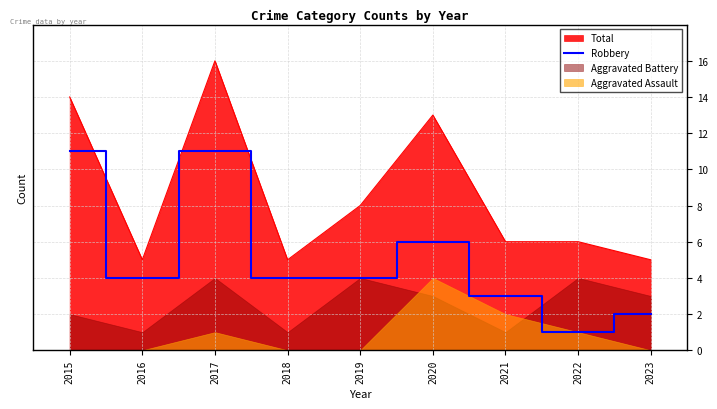

At which label does Total reach its peak?

2017